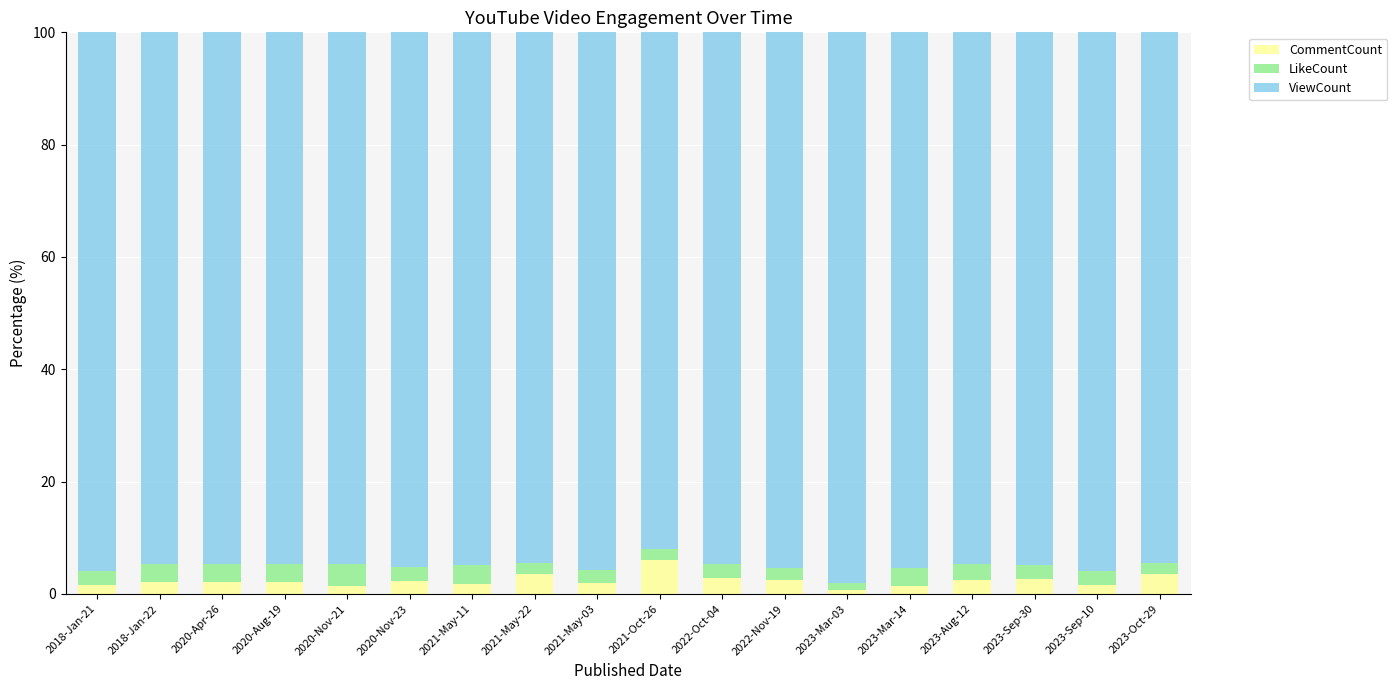

What is the difference between the maximum and minimum values in the CommentCount series?

5.4